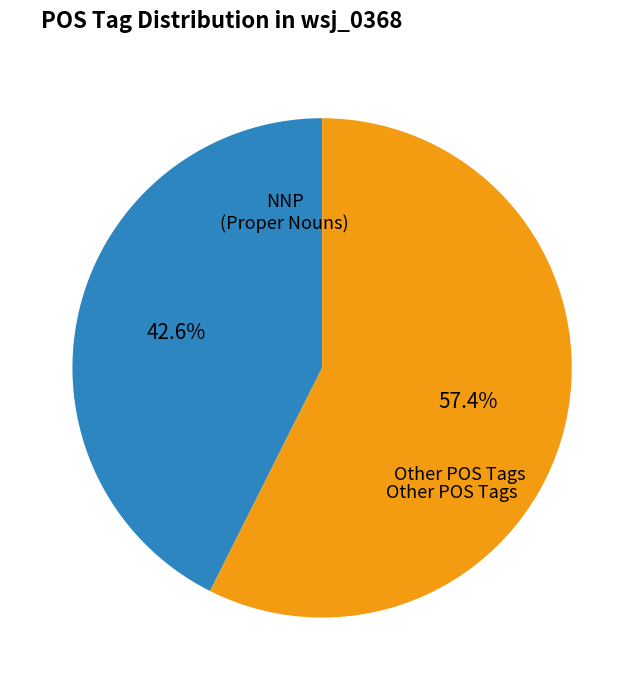

Is there a majority slice in this chart?

Yes